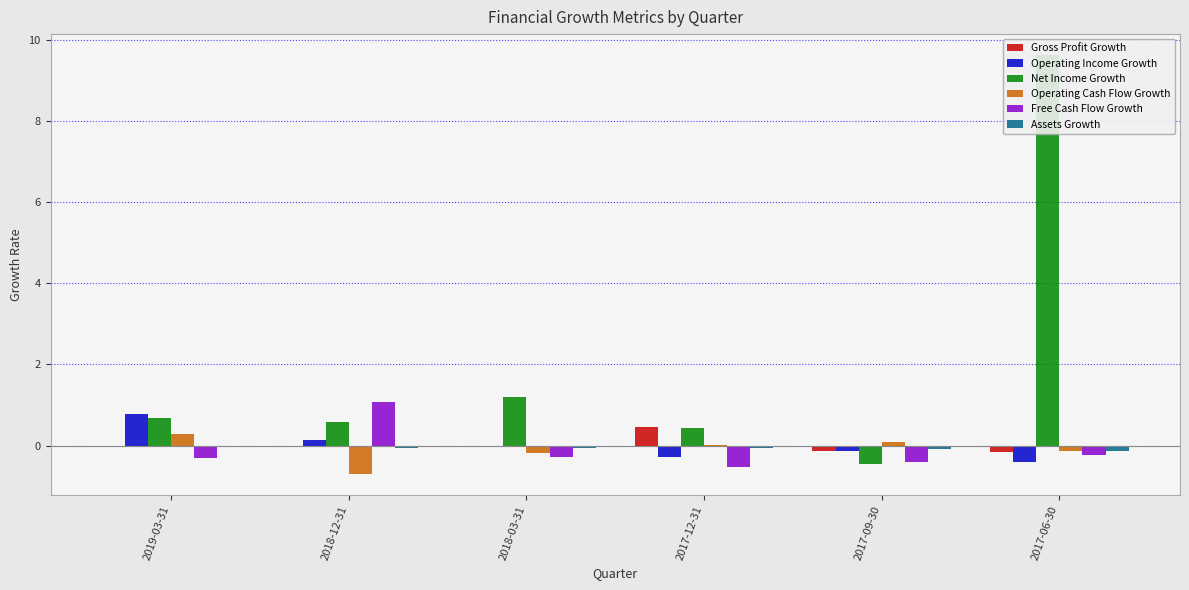

How many data points in Net Income Growth are above 0?

5